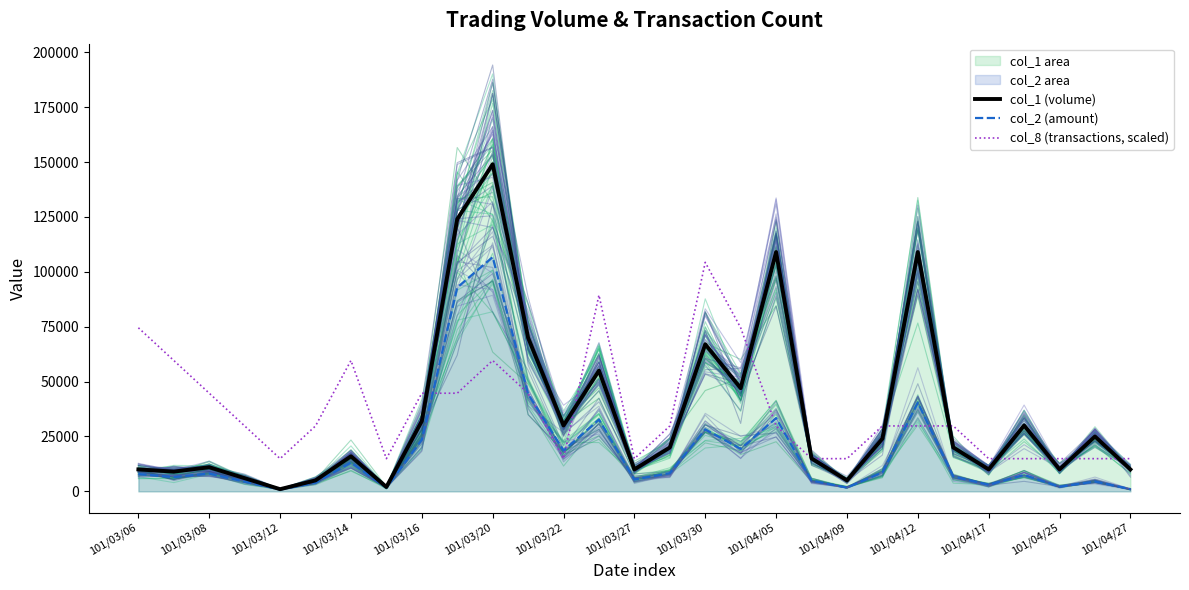

What is the value of the col_1 (volume) point at the 25th from the left?

10000.0